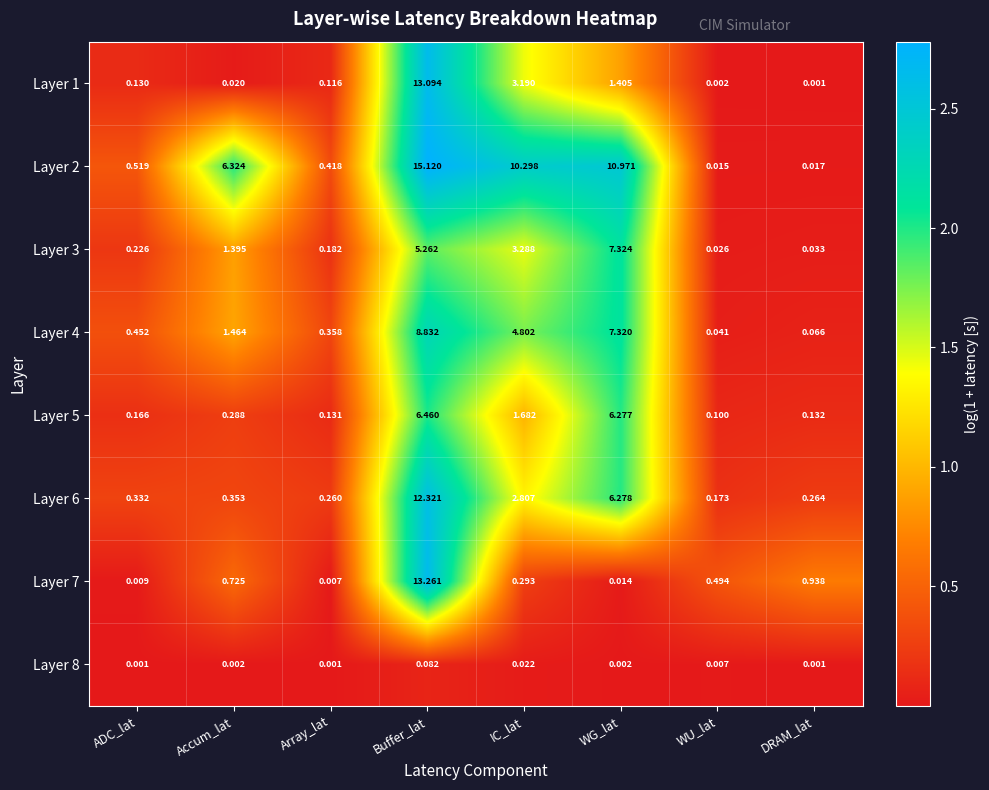

Where does the Layer 3 series first go above 1?

Accum_lat